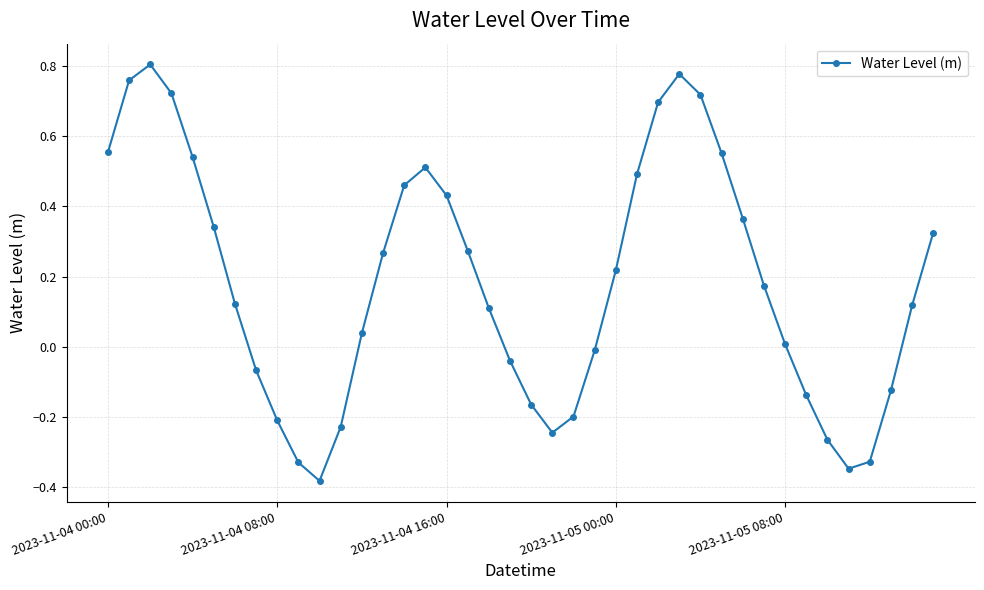

How many interior local peaks (higher than both neighbors) does the data have?

3